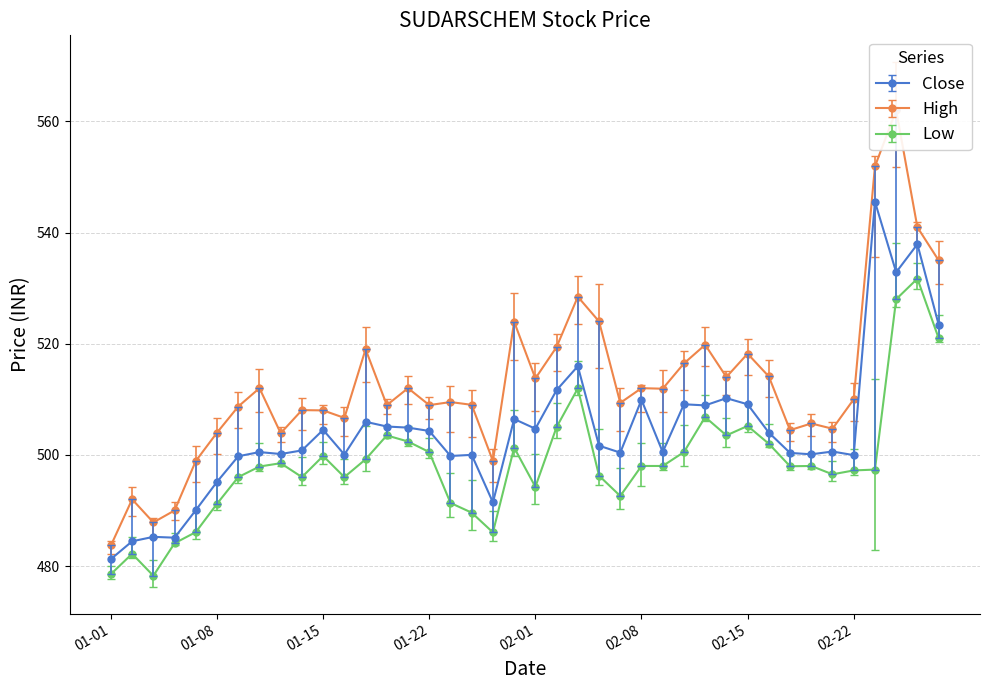

What is the label of the 33rd point from the right?

2021-01-12